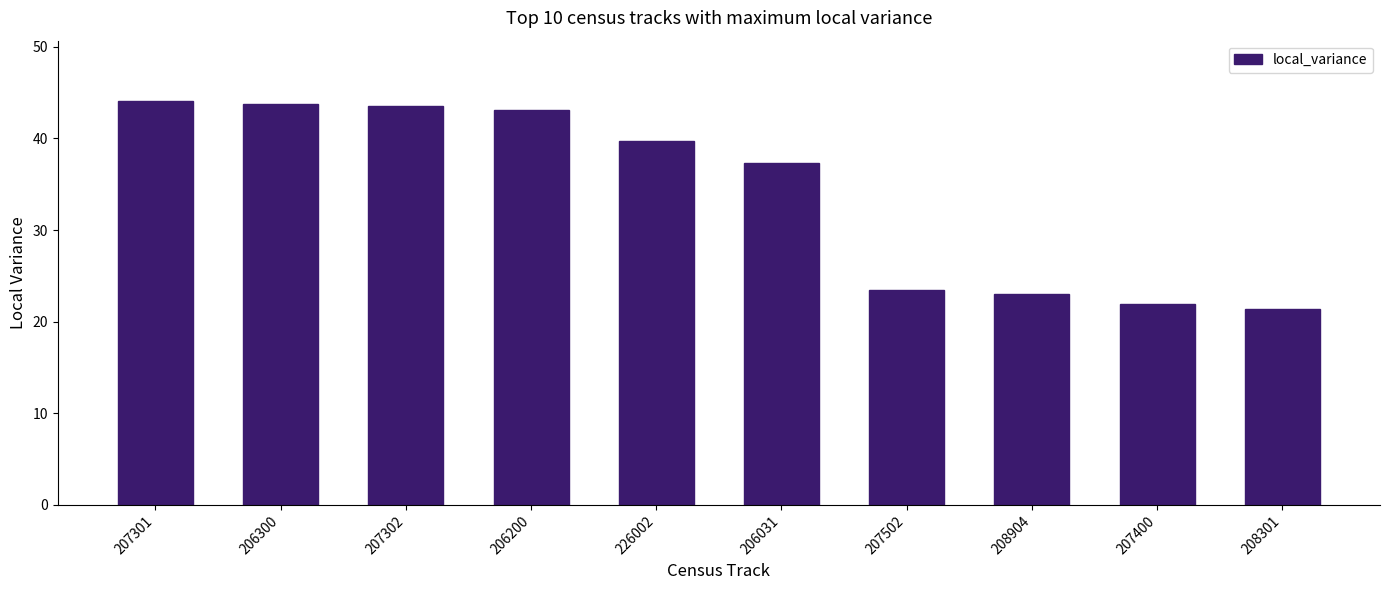

The value at 207302 is 68.3. True or false?

False